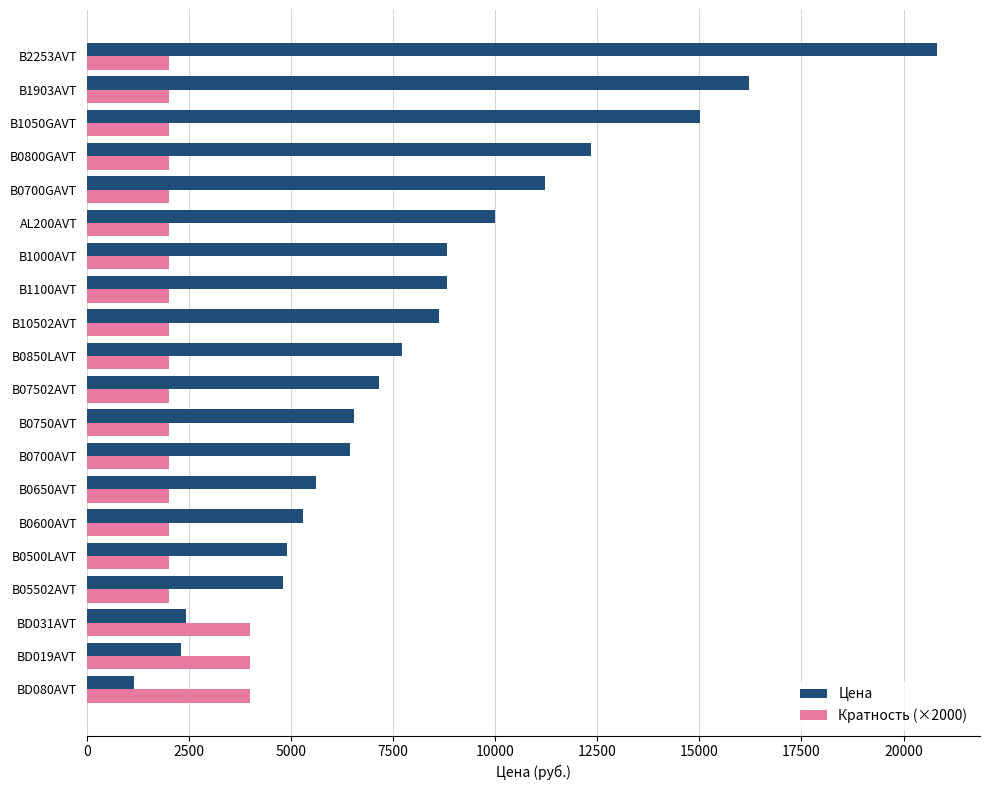

List the series in order of their overall mean, highest first.

Цена, Кратность (×2000)